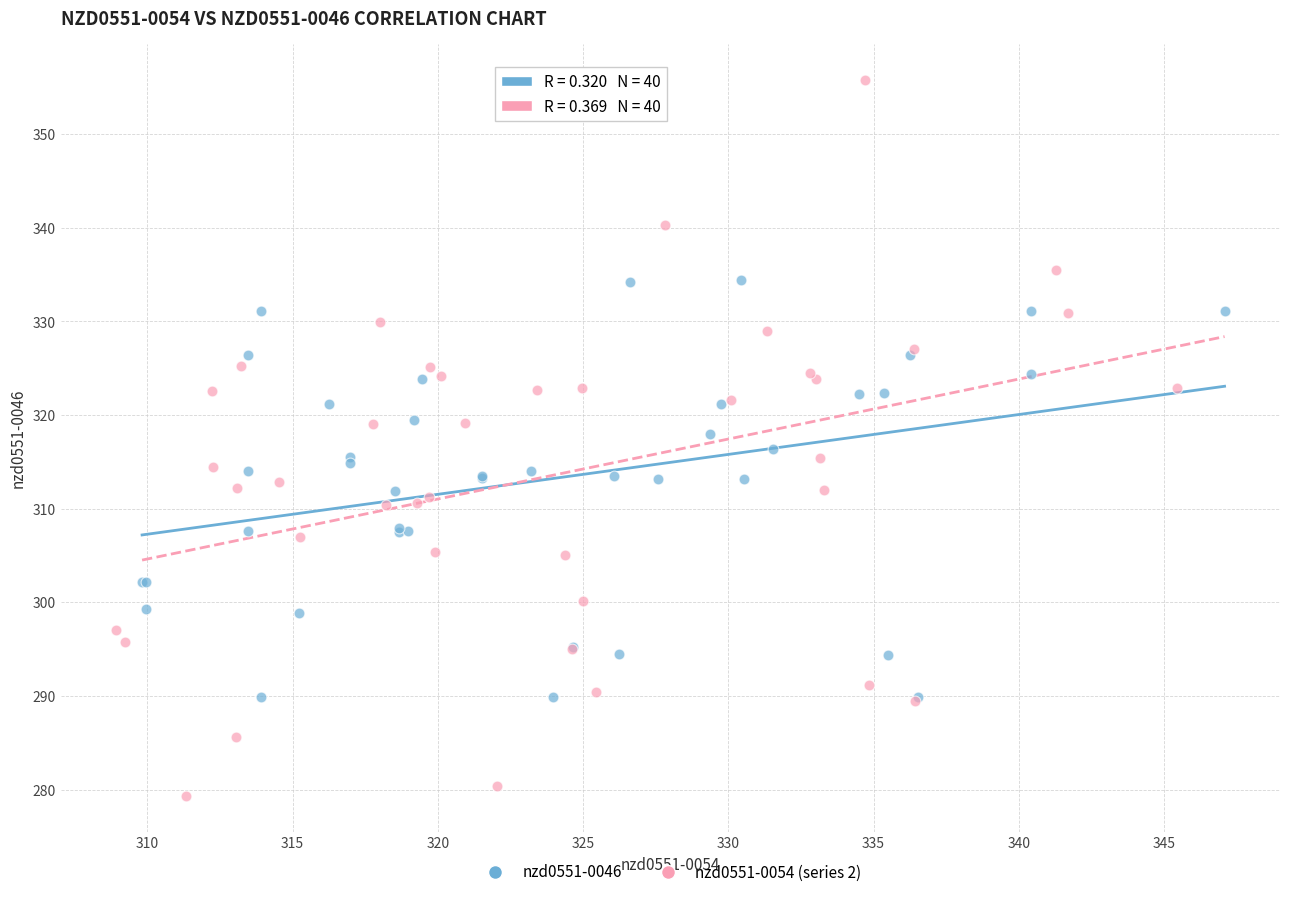

Which series contains the lowest Y value?

nzd0551-0054 (series 2)